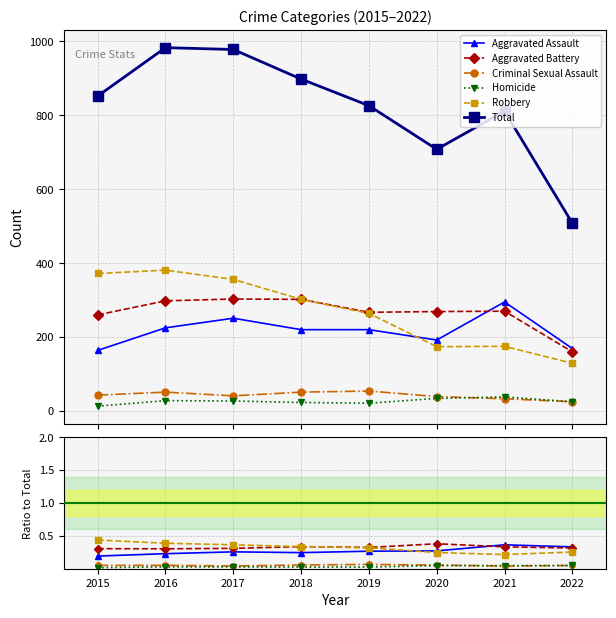

How many interior local valleys does the Total series have?

1